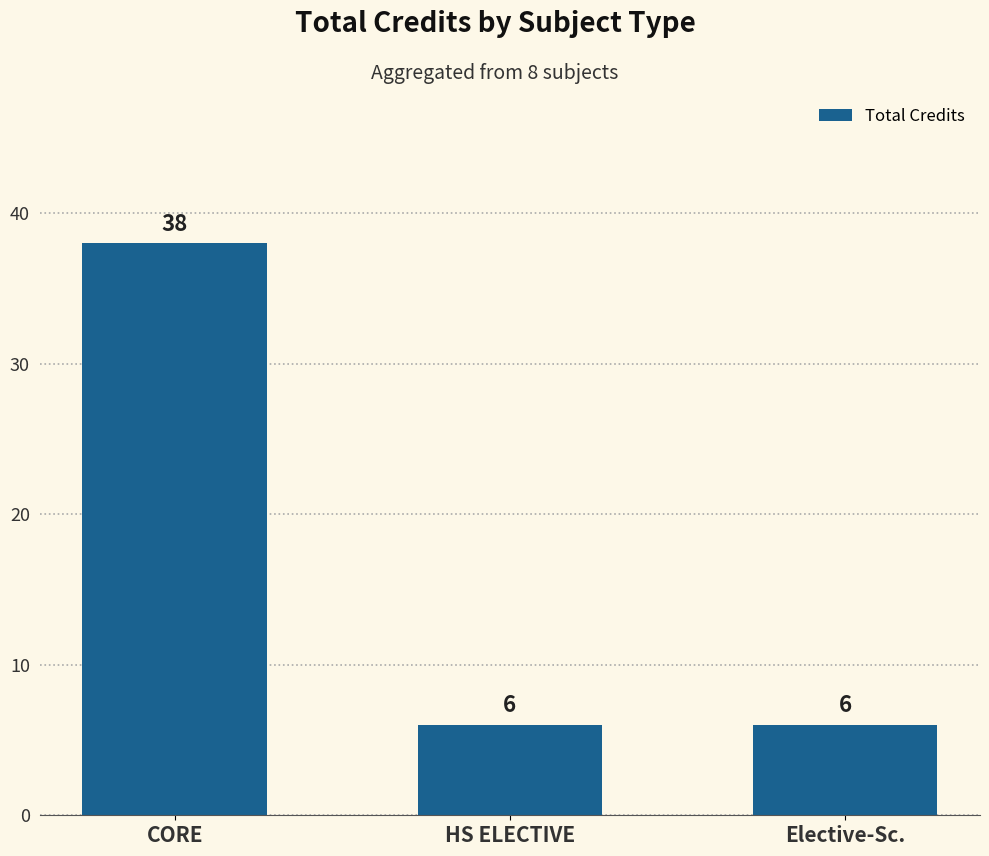

What is the value of the 1st bar from the left?

38